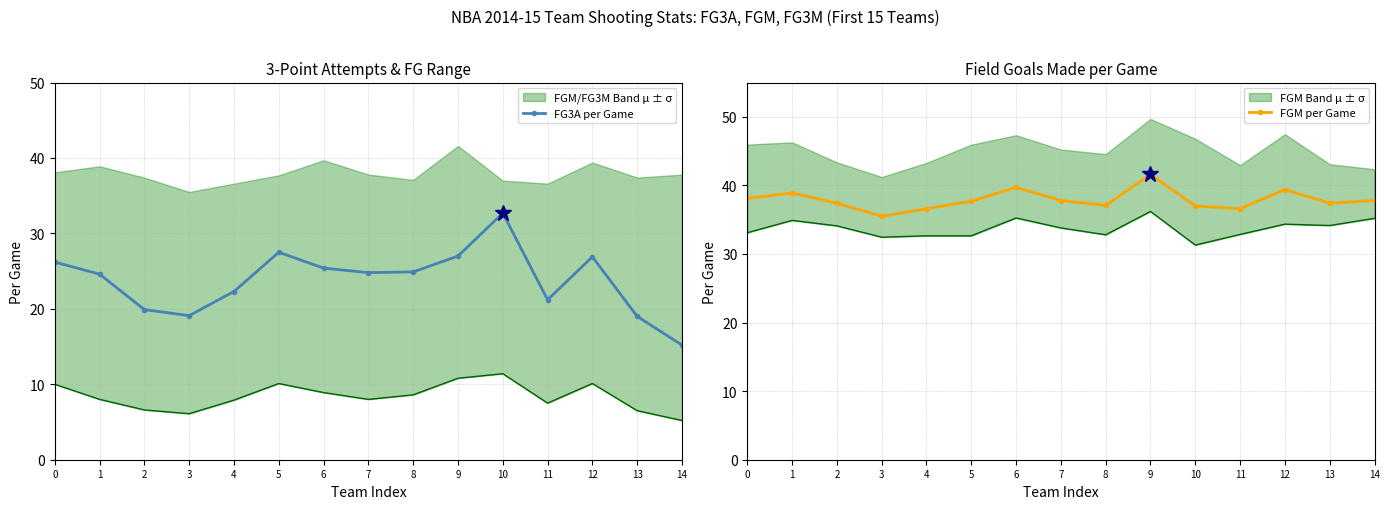

Is the value of FG3A per Game at 12 greater than the value of FGM per Game at 4?

No